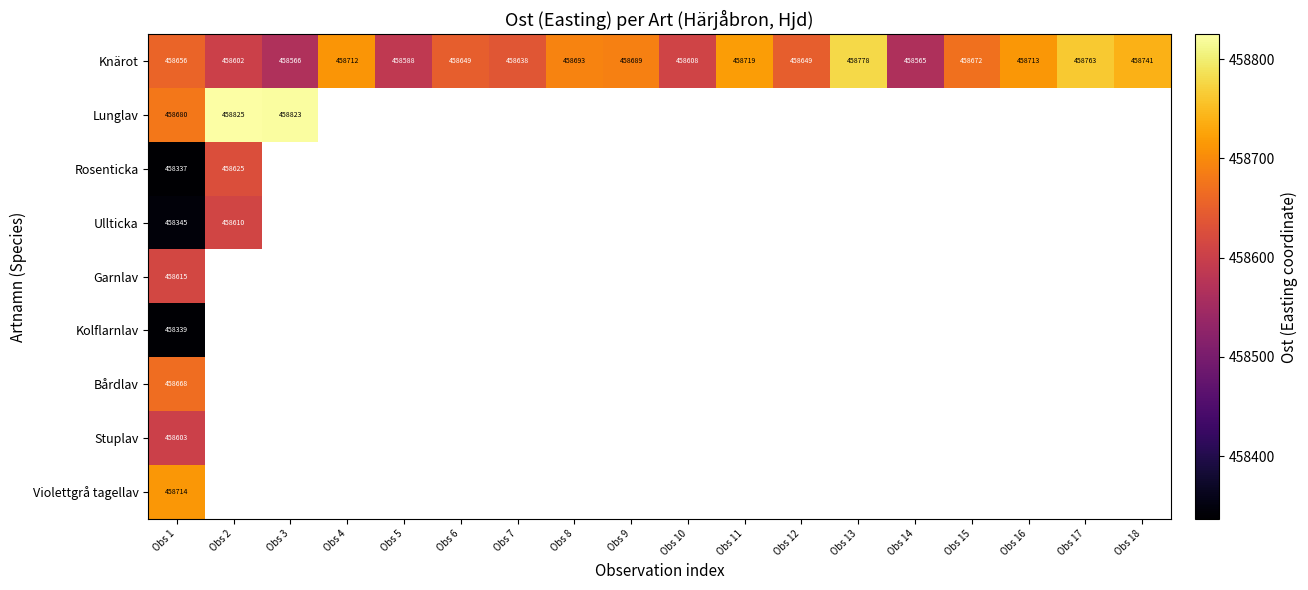

Which category has the highest value in the Knärot series?

Obs 13